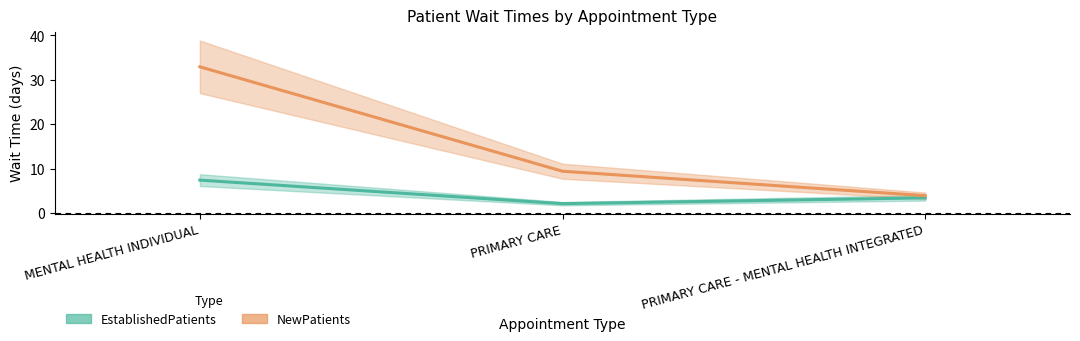

What is the label of the 3rd point from the left?

PRIMARY CARE - MENTAL HEALTH INTEGRATED